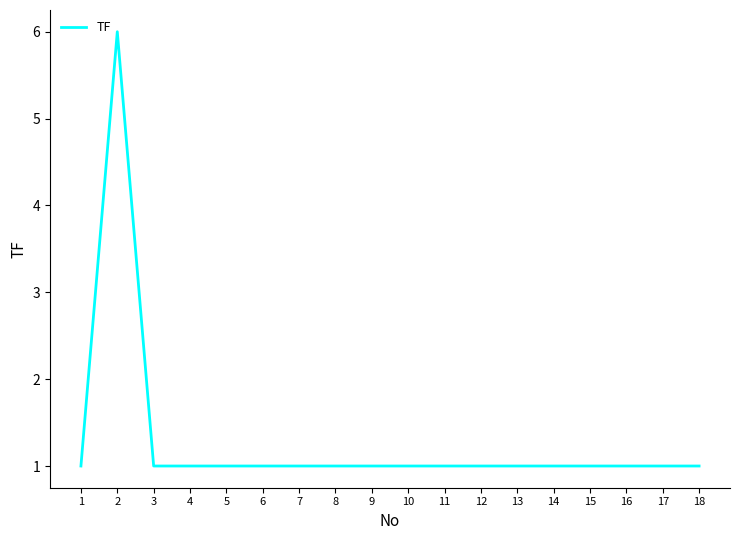

The chart shows a value of 6 at 2. True or false?

True